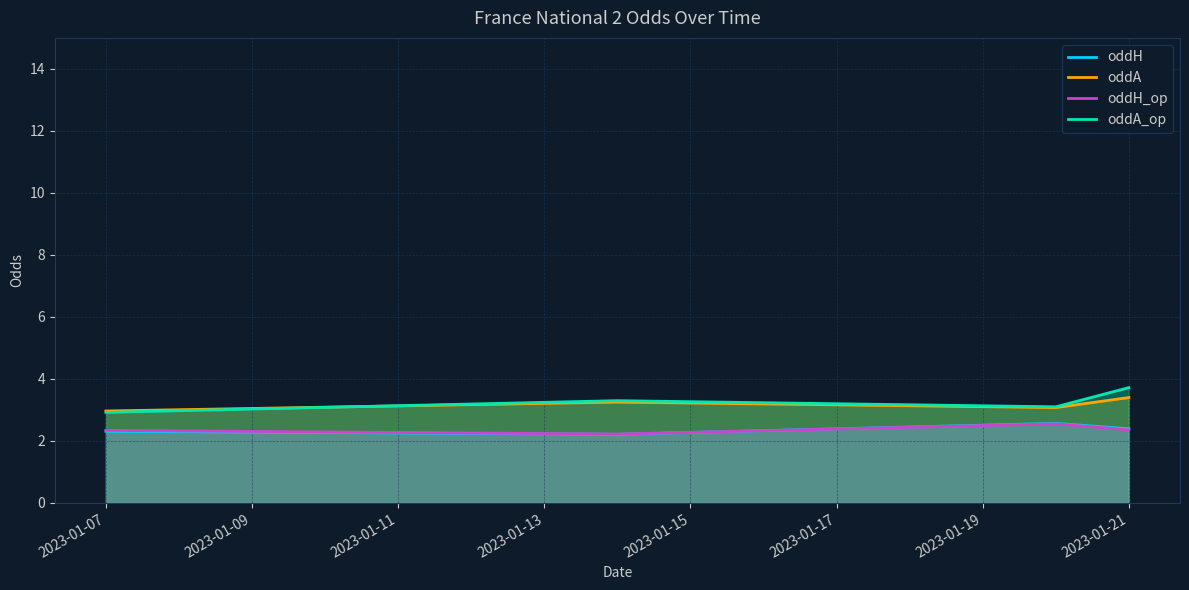

What is the lowest value of the oddH series?

2.2